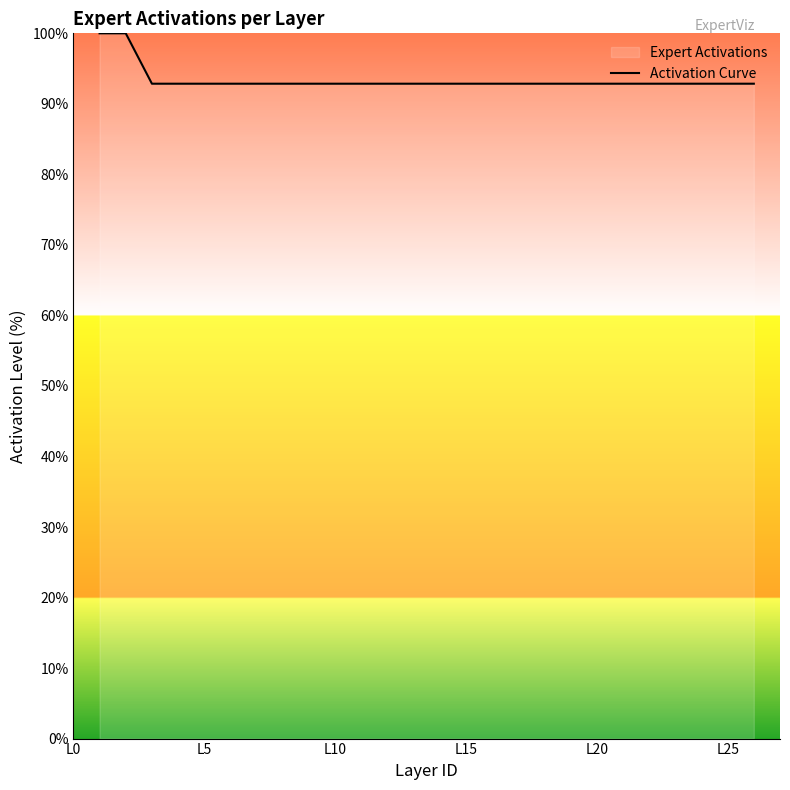

Does the chart display data point markers on the line(s)?

No